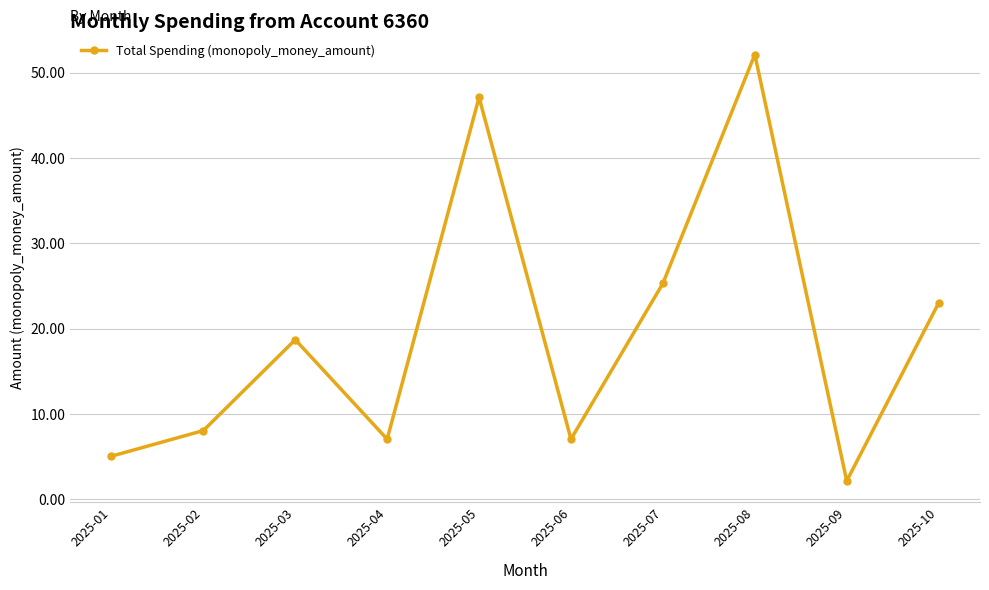

What is the sum of all values?

195.6